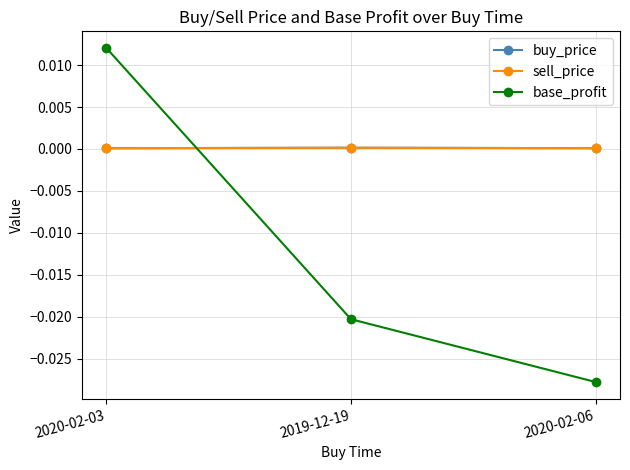

What is the label of the 3rd point from the right?

2020-02-03